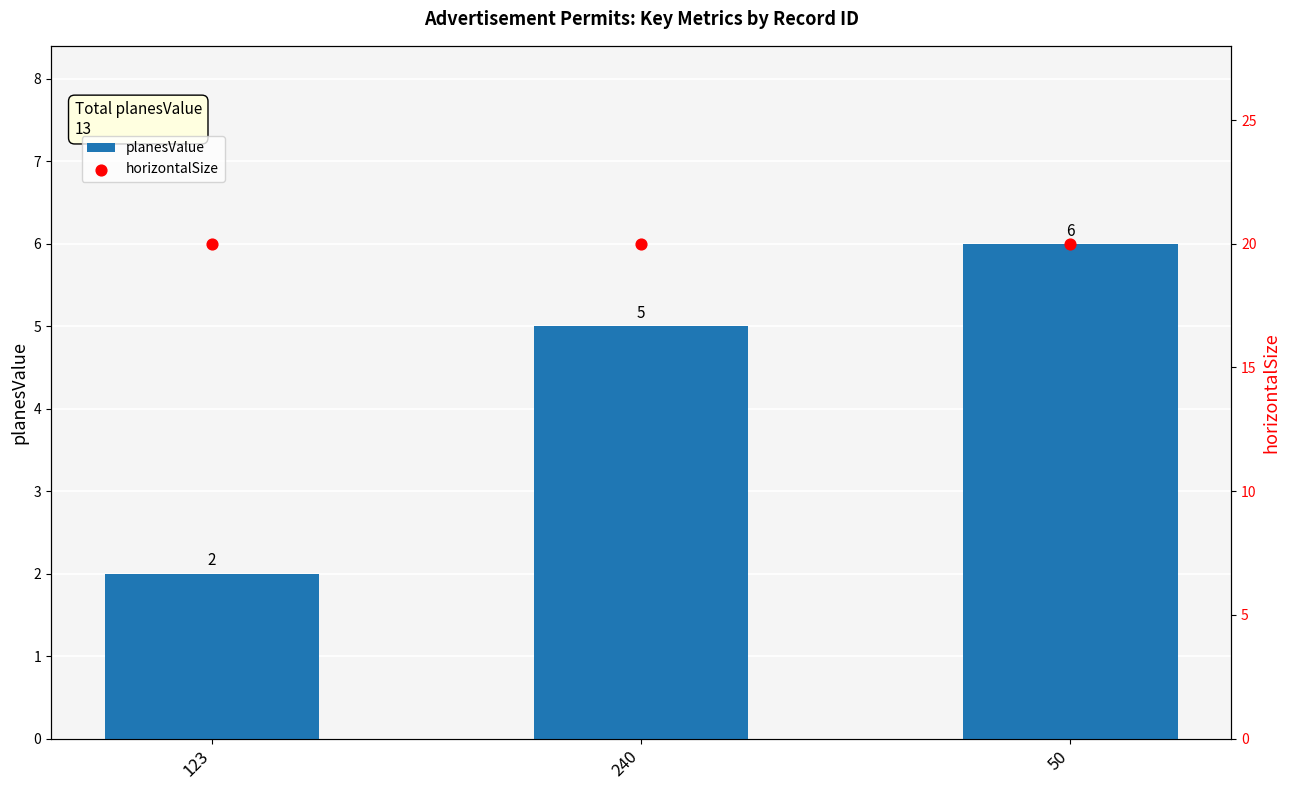

At how many categories does at least one series exceed 3?

3